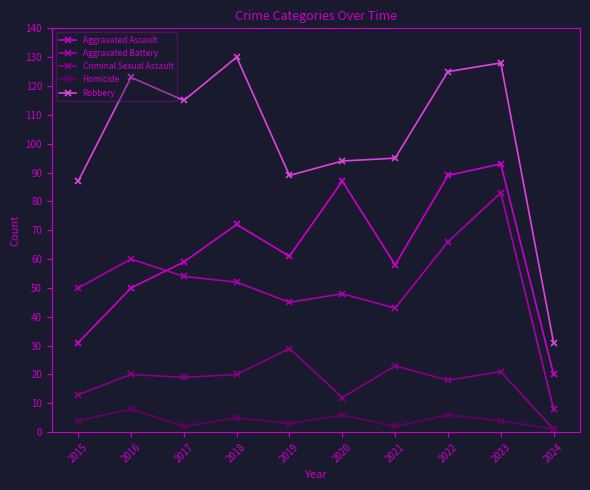

Rank the series by their maximum value, from highest to lowest.

Robbery, Aggravated Assault, Aggravated Battery, Criminal Sexual Assault, Homicide